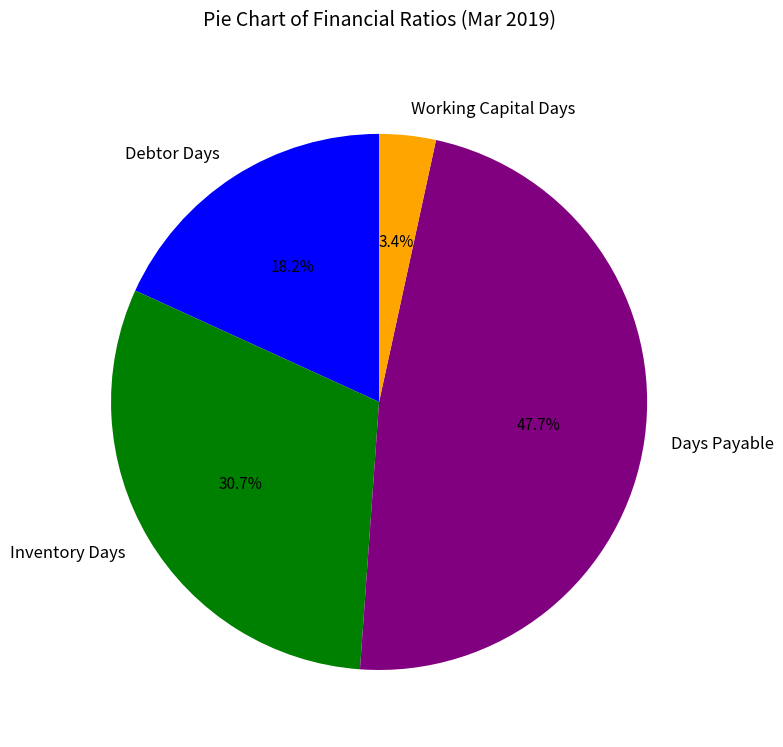

Is it true that Working Capital Days is 3% of the pie?

True